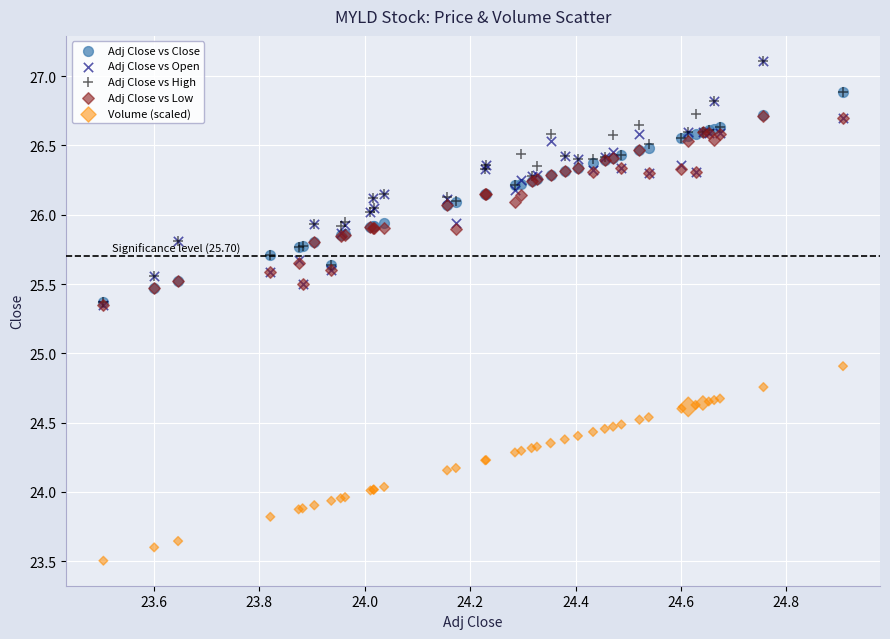

Across all series, what Y value is closest to 25?

24.9